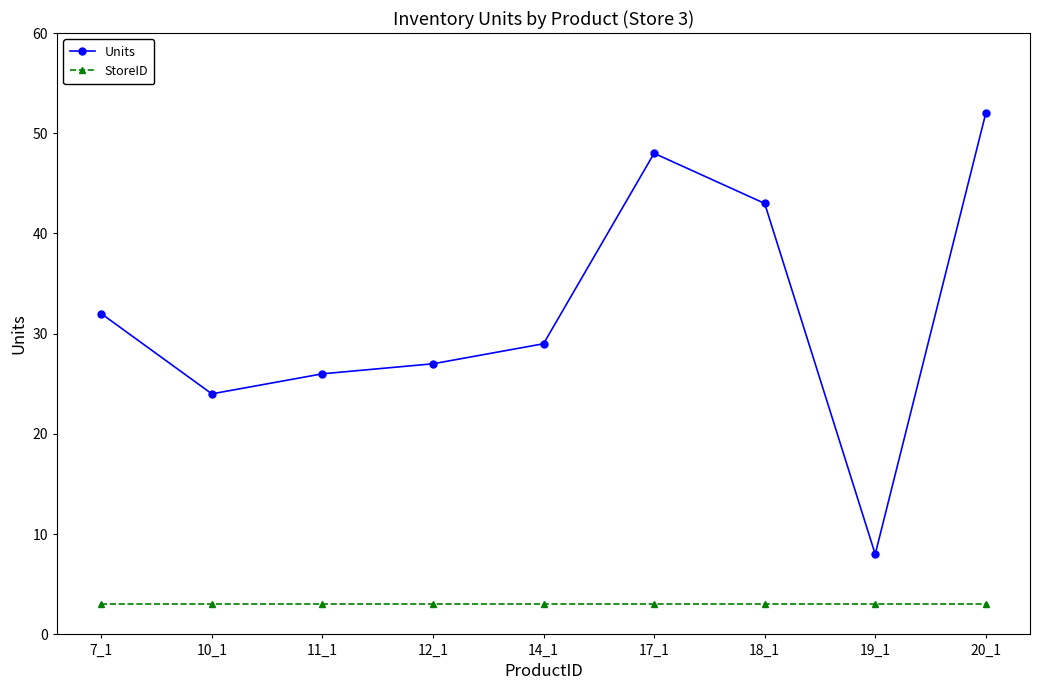

True or false: Units has more than 2 interior local peaks.

False